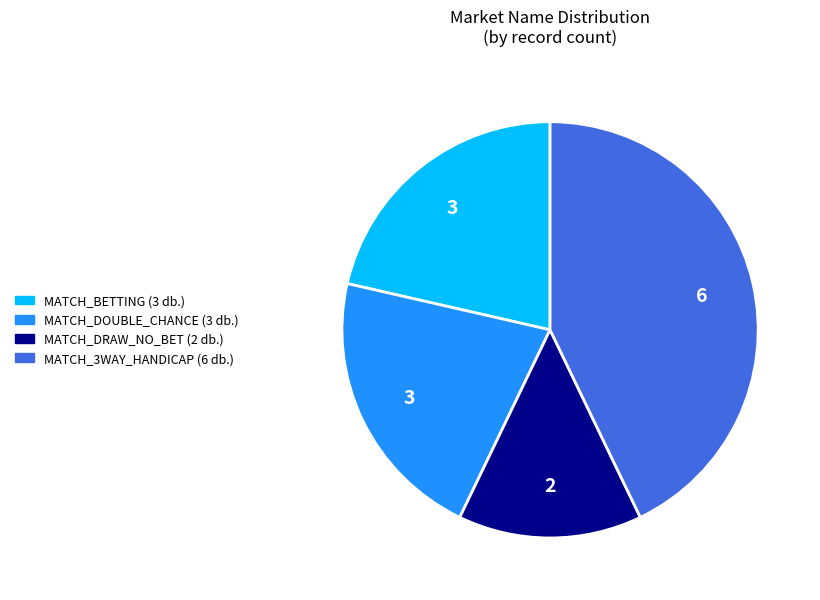

The MATCH_DOUBLE_CHANCE slice represents 21% of the pie. True or false?

True